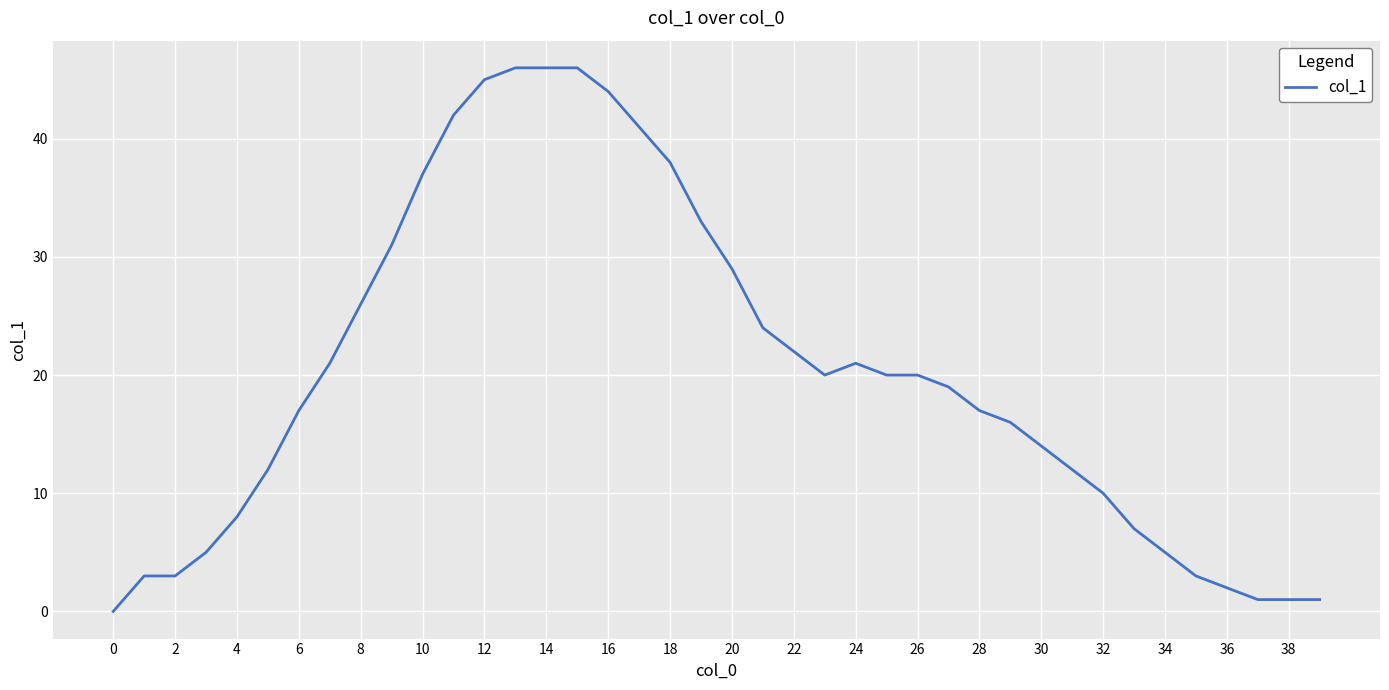

Count the number of data series in this chart.

1